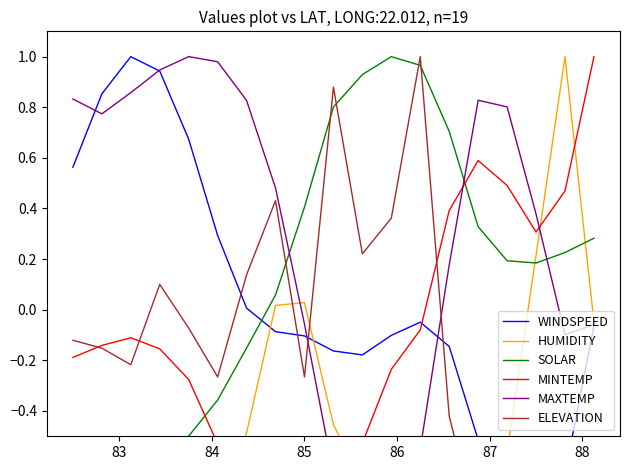

What is the difference between the maximum and minimum values in the ELEVATION series?

2.0